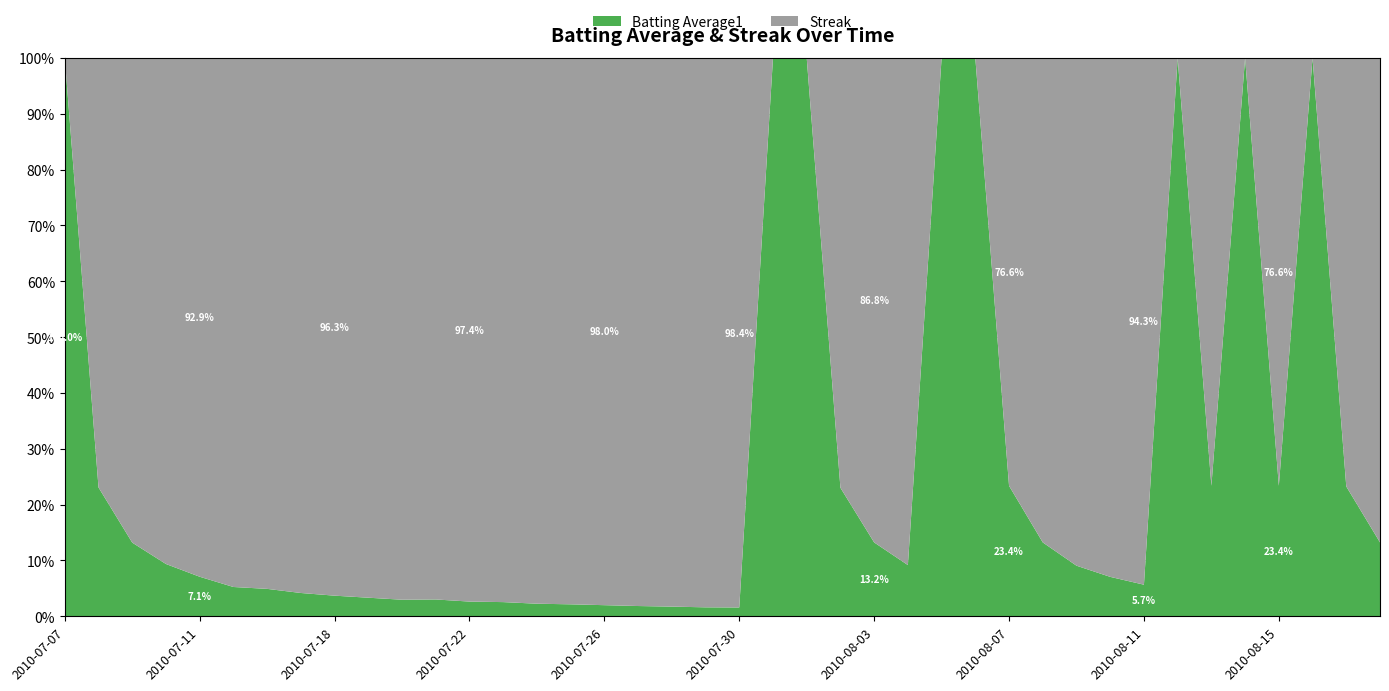

Reading right to left, what are all the values shown in this chart?

Batting Average1: 2010-08-18=0.3	2010-08-17=0.3	2010-08-16=0.3	2010-08-15=0.3	2010-08-14=0.3	2010-08-13=0.3	2010-08-12=0.3	2010-08-11=0.3	2010-08-10=0.3	2010-08-09=0.3	2010-08-08=0.3	2010-08-07=0.3	2010-08-06=0.3	2010-08-05=0.3	2010-08-04=0.3	2010-08-03=0.3	2010-08-02=0.3	2010-08-01=0.3	2010-07-31=0.3	2010-07-30=0.3	2010-07-29=0.3	2010-07-28=0.3	2010-07-27=0.3	2010-07-26=0.3	2010-07-25=0.3	2010-07-24=0.3	2010-07-23=0.3	2010-07-22=0.3	2010-07-21=0.3	2010-07-20=0.3	2010-07-19=0.3	2010-07-18=0.3	2010-07-17=0.3	2010-07-16=0.3	2010-07-15=0.3	2010-07-11=0.3	2010-07-10=0.3	2010-07-09=0.3	2010-07-08=0.3	2010-07-07=0.3
Streak: 2010-08-18=2.0	2010-08-17=1.0	2010-08-16=0.0	2010-08-15=1.0	2010-08-14=0.0	2010-08-13=1.0	2010-08-12=0.0	2010-08-11=5.0	2010-08-10=4.0	2010-08-09=3.0	2010-08-08=2.0	2010-08-07=1.0	2010-08-06=0.0	2010-08-05=0.0	2010-08-04=3.0	2010-08-03=2.0	2010-08-02=1.0	2010-08-01=0.0	2010-07-31=0.0	2010-07-30=19.0	2010-07-29=18.0	2010-07-28=17.0	2010-07-27=16.0	2010-07-26=15.0	2010-07-25=14.0	2010-07-24=13.0	2010-07-23=12.0	2010-07-22=11.0	2010-07-21=10.0	2010-07-20=10.0	2010-07-19=9.0	2010-07-18=8.0	2010-07-17=7.0	2010-07-16=6.0	2010-07-15=5.0	2010-07-11=4.0	2010-07-10=3.0	2010-07-09=2.0	2010-07-08=1.0	2010-07-07=0.0